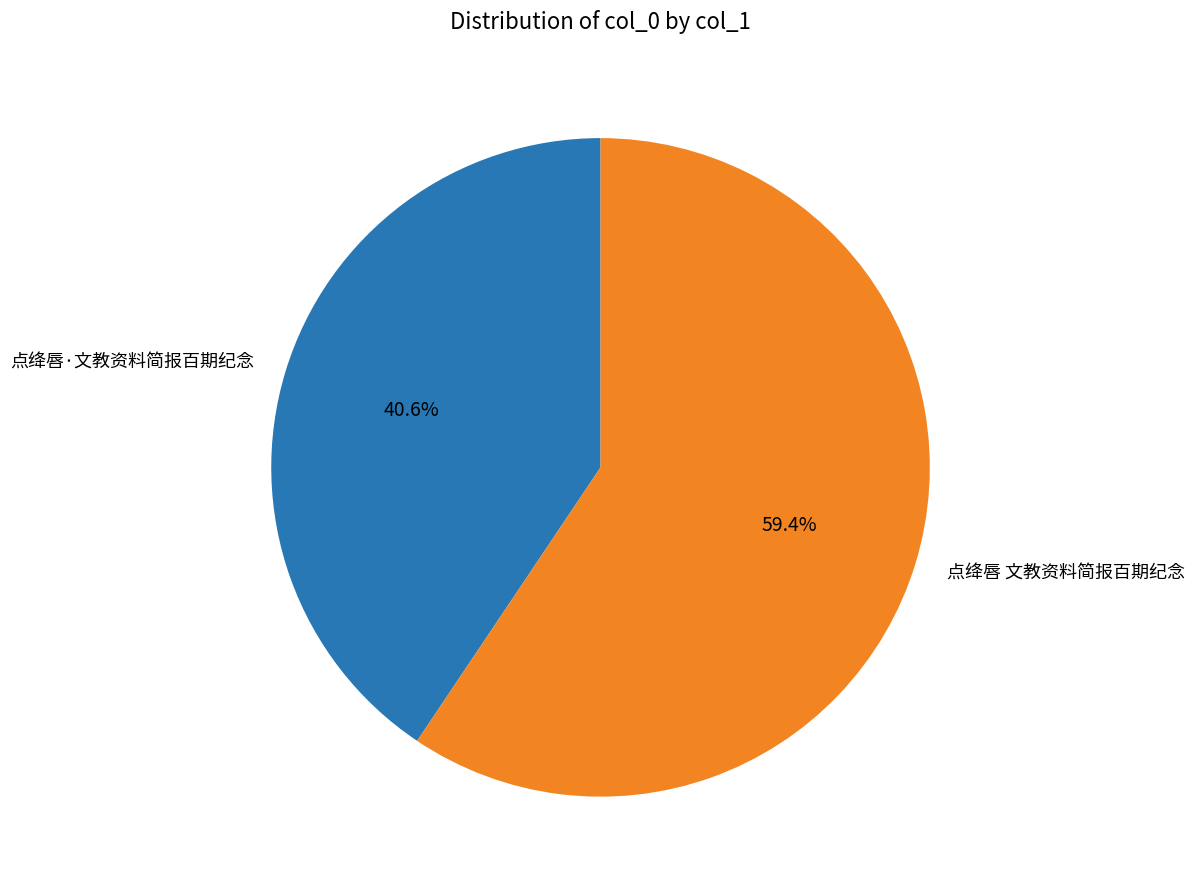

Between 点绛唇 文教资料简报百期纪念 and 点绛唇·文教资料简报百期纪念, which is larger?

点绛唇 文教资料简报百期纪念